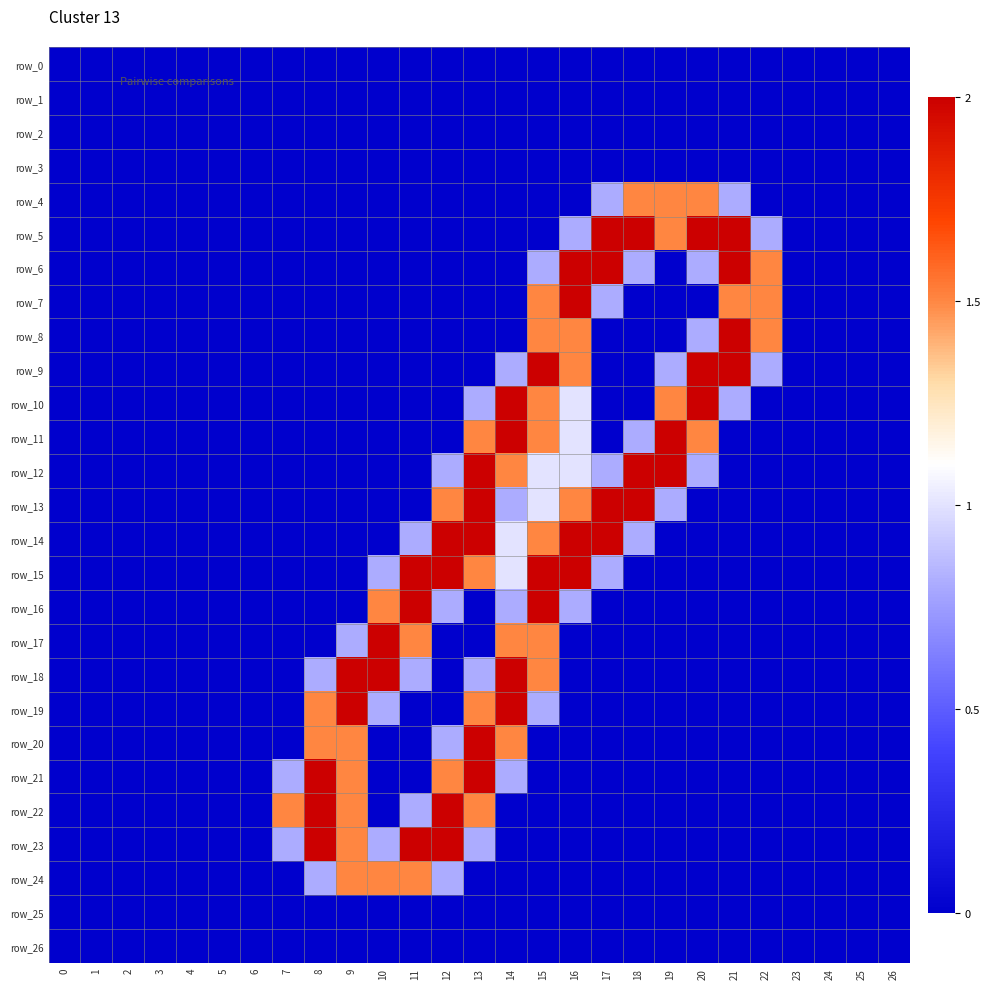

Rank the categories by row_7 value from highest to lowest.

16, 15, 21, 22, 17, 0, 1, 2, 3, 4, 5, 6, 7, 8, 9, 10, 11, 12, 13, 14, 18, 19, 20, 23, 24, 25, 26